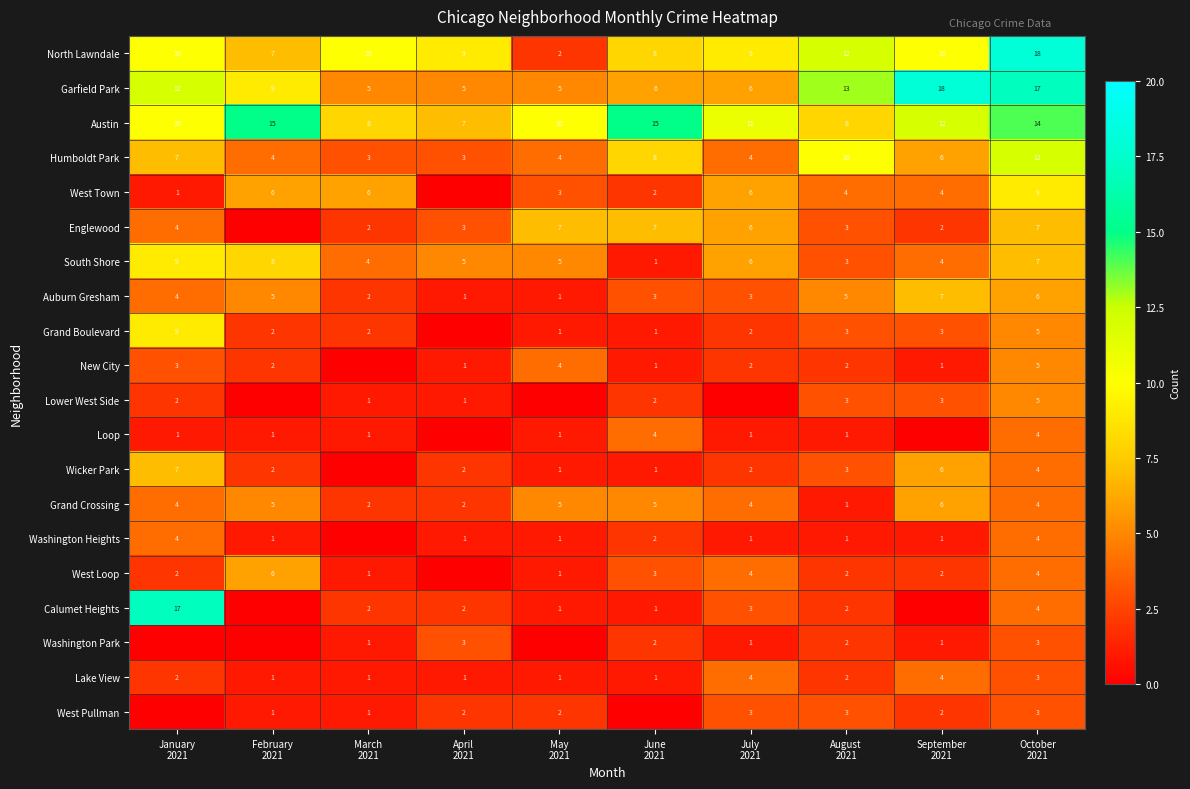

Which category has the highest value across all series?

October
2021